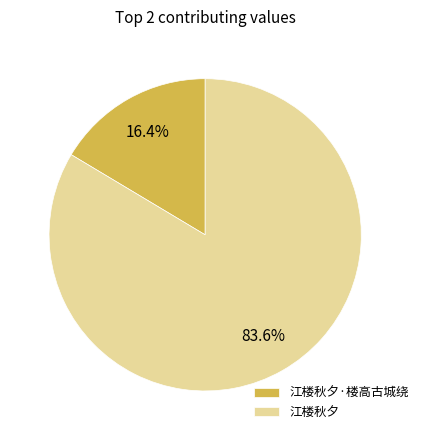

Rank the categories by value from lowest to highest.

江楼秋夕·楼高古城绕, 江楼秋夕